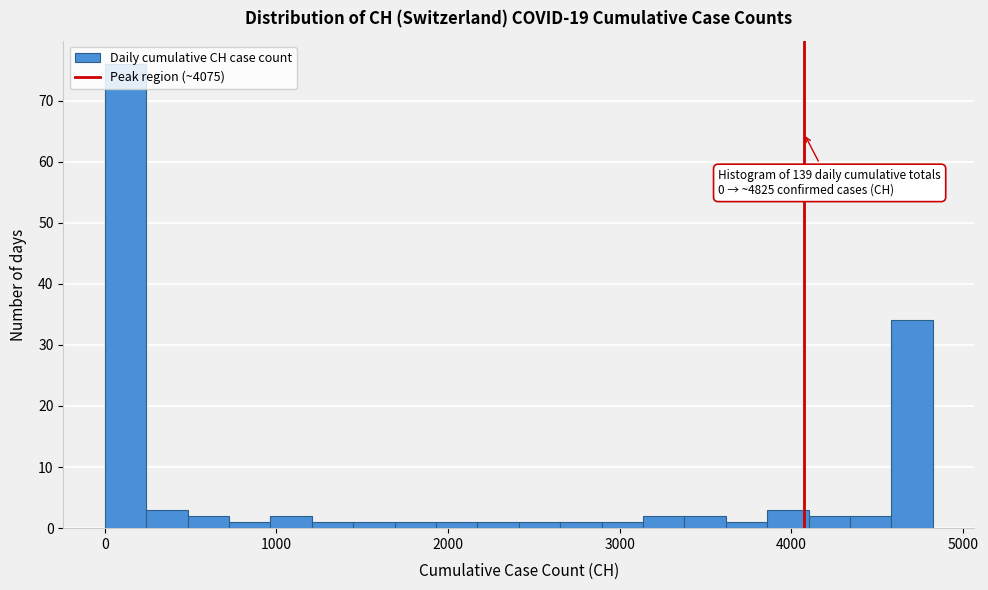

Around what value on the x-axis is the tallest bar? Give the approximate position of its centre, as read against the axis.

100